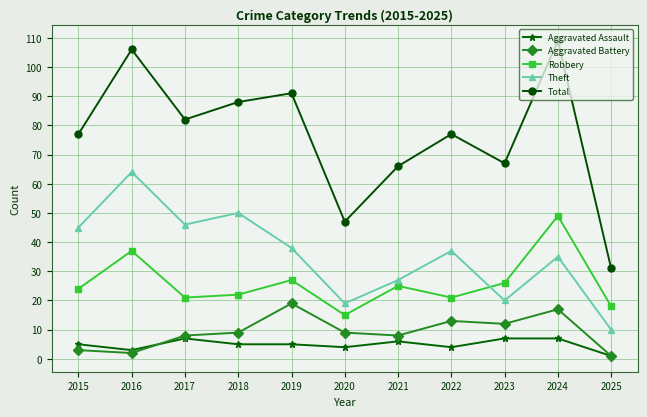

Which category has the highest value across all series?

2024